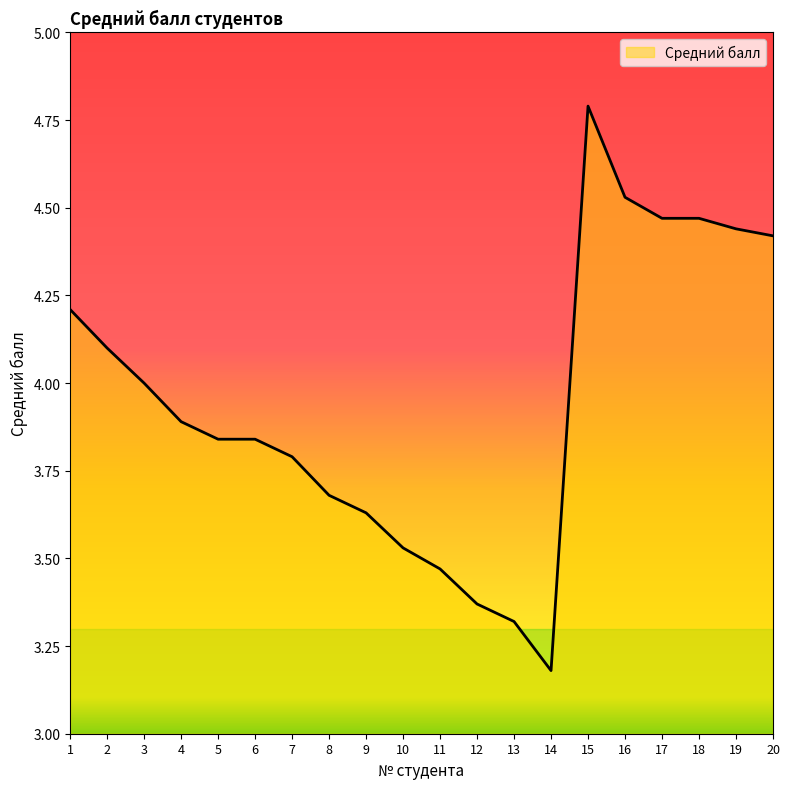

Which category has the lowest value across all series?

14